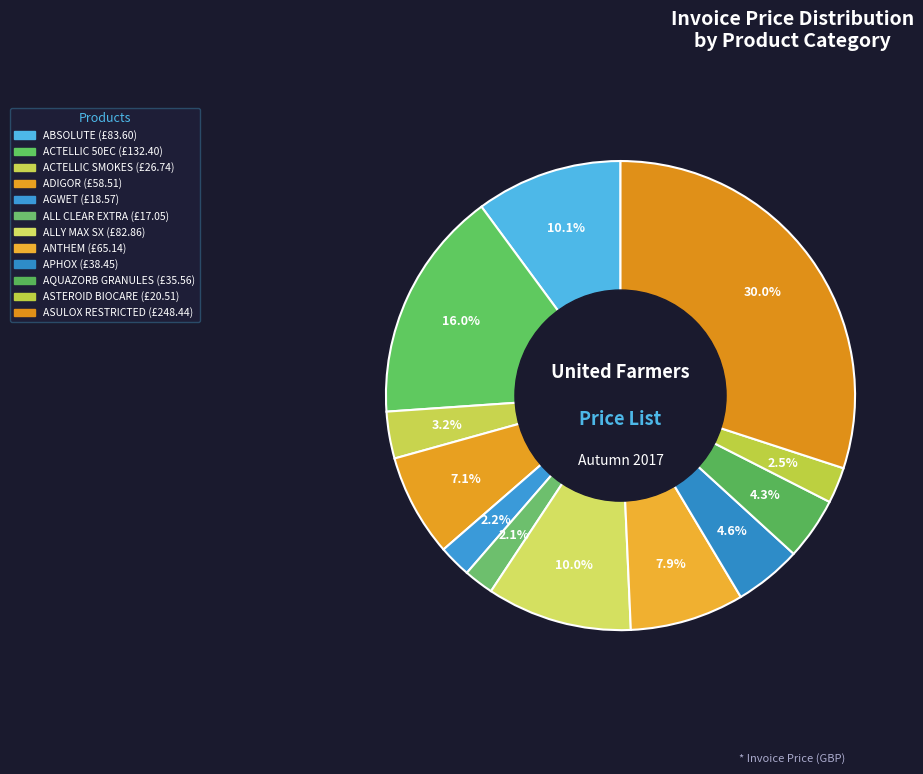

How many slices are in this pie chart?

12